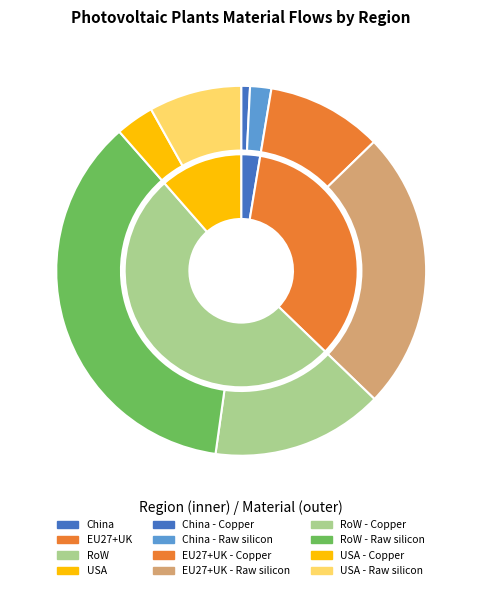

Does USA - Copper represent more than half of the total?

No